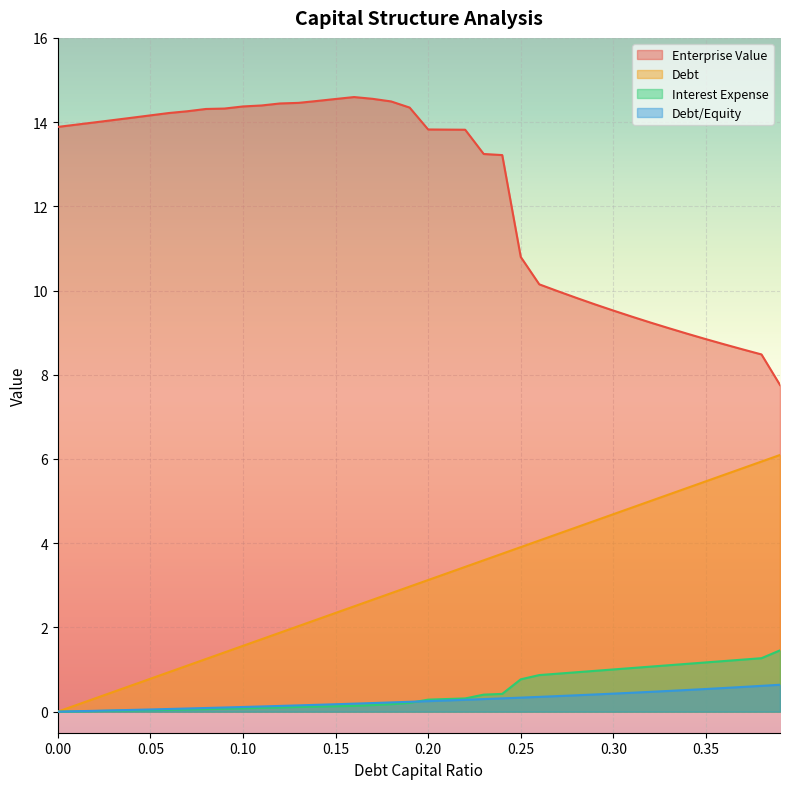

Which series has the largest range (max minus min)?

Enterprise Value